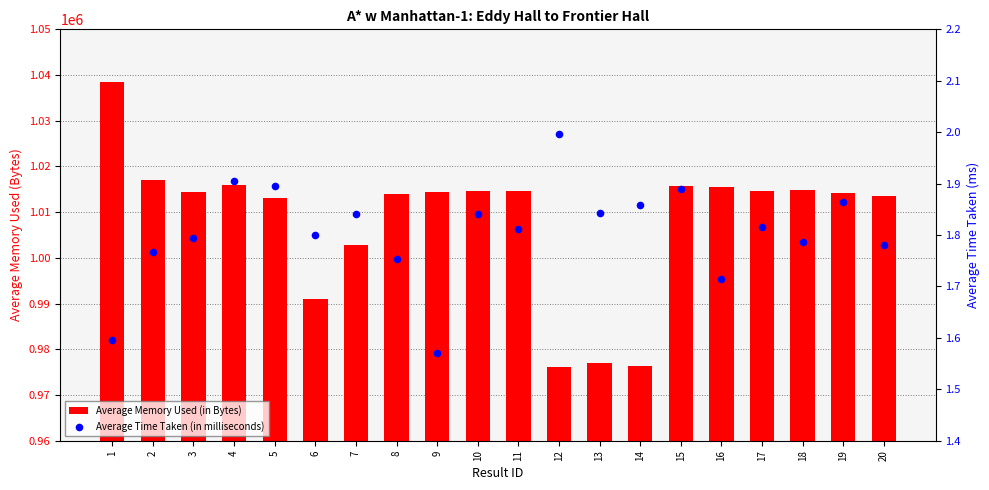

At which category is the sum across all series the highest?

1